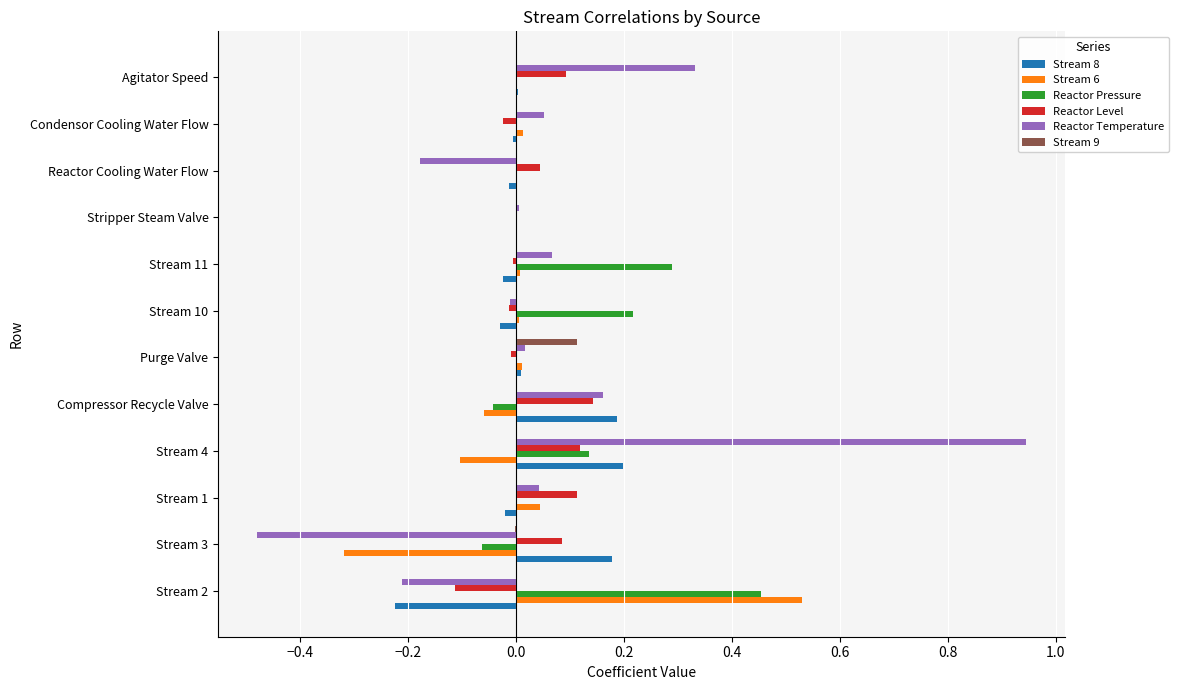

At which category is the sum across all series the highest?

Stream 4